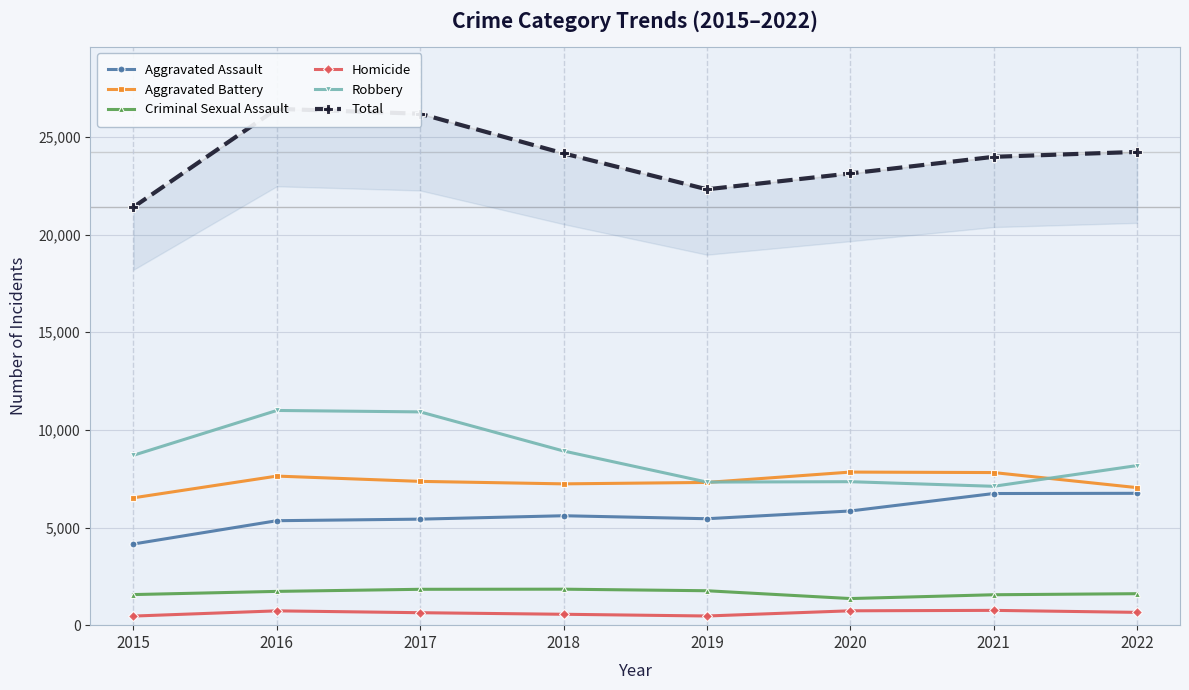

At which label does Homicide first exceed 656?

2016